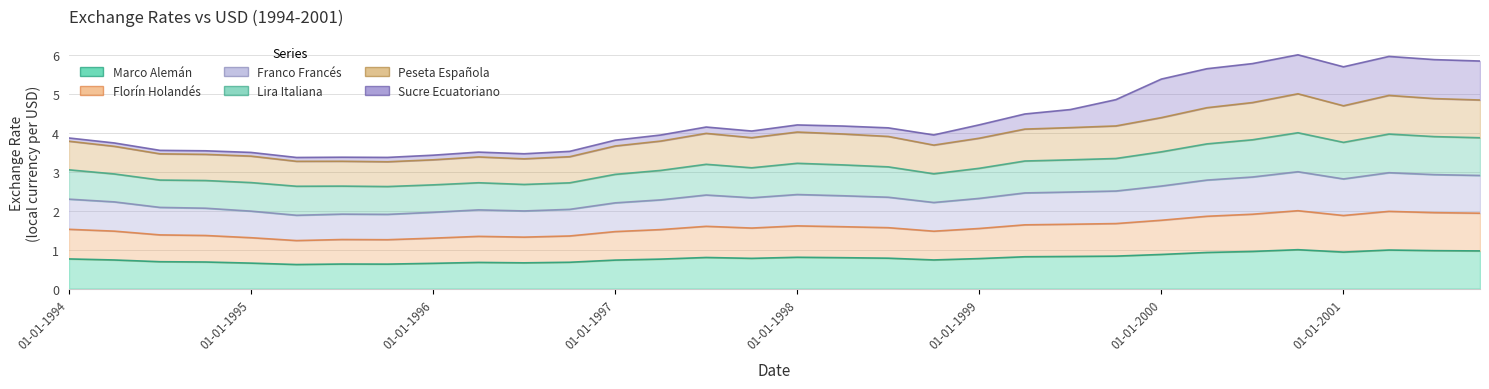

The value of Marco Alemán at 01-10-1995 is 0.9. True or false?

False